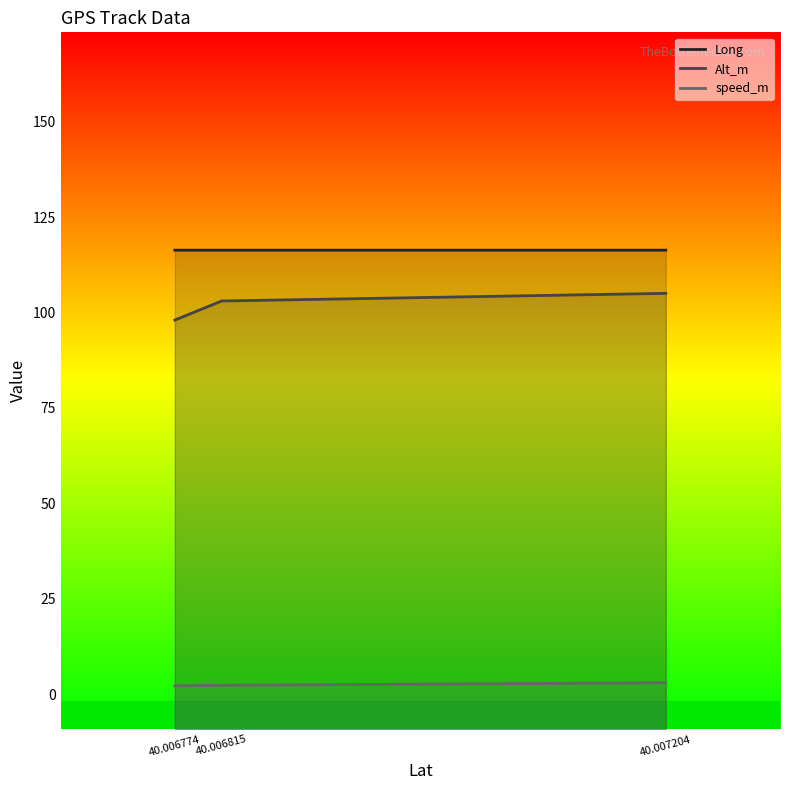

Which series changed the most between 40.006815 and 40.007204?

Alt_m